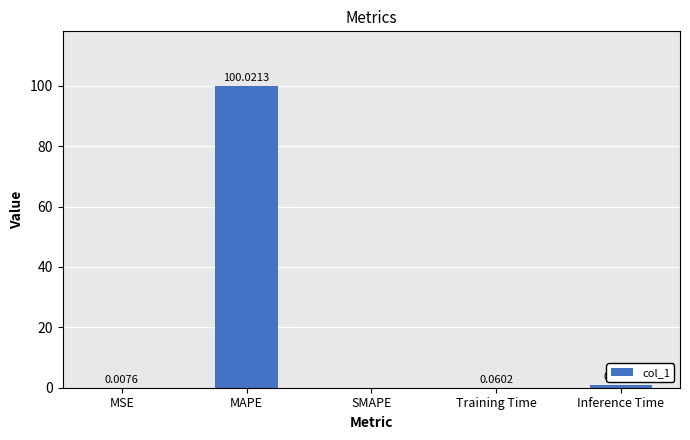

What is the sum of all values?

101.0